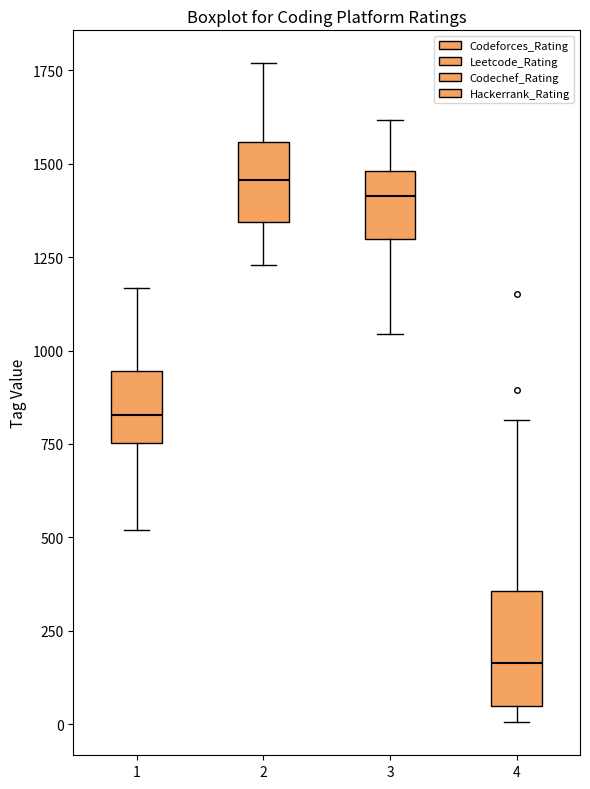

Where is the upper edge of the box at x = 4 on the y-axis? The values are not printed on the chart, so give them approximately, as read against the axis.

350